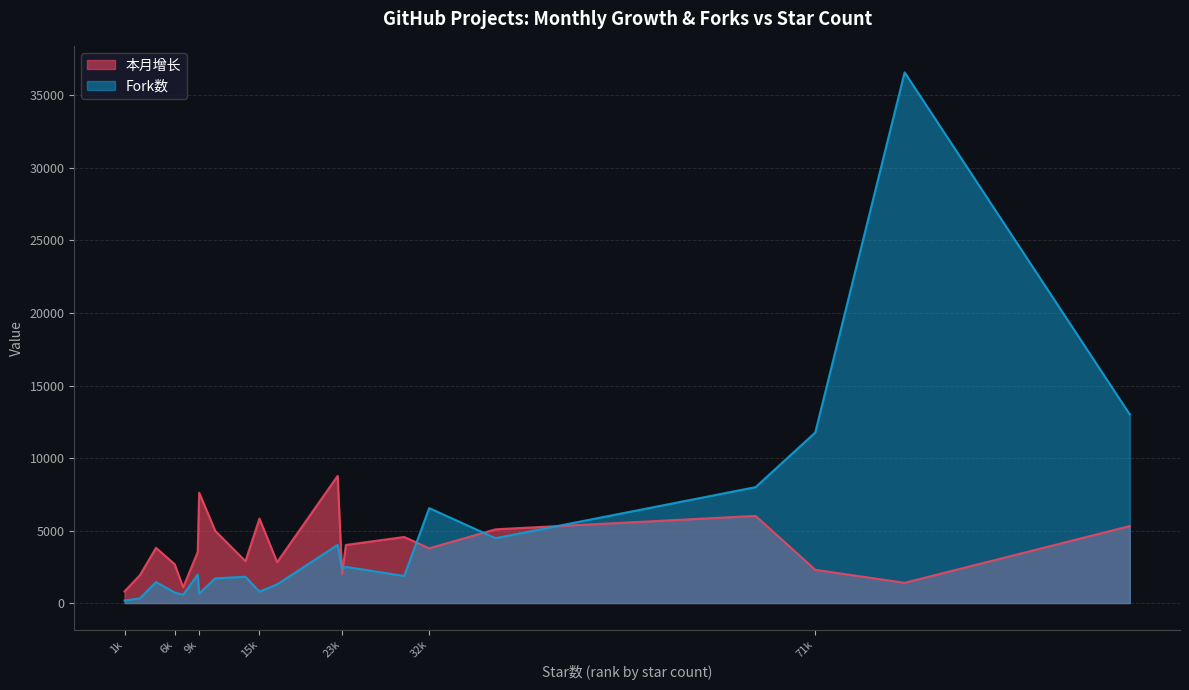

How many values in the 本月增长 series are below 3775?

10